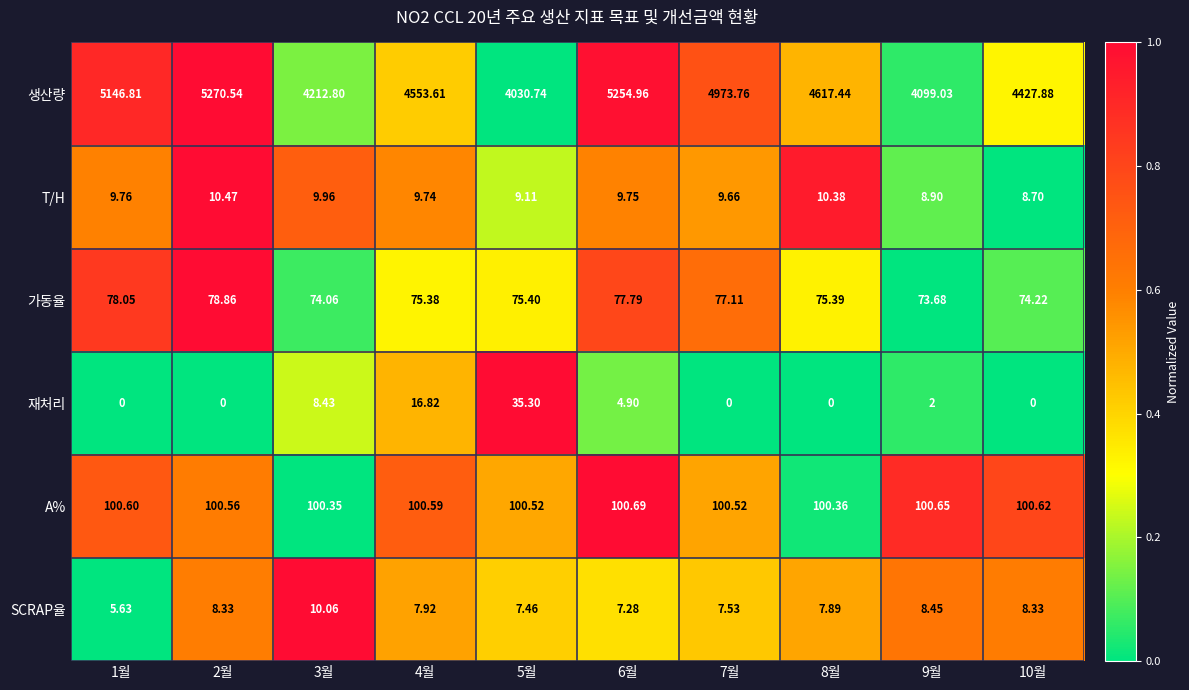

Count the number of data series in this chart.

6